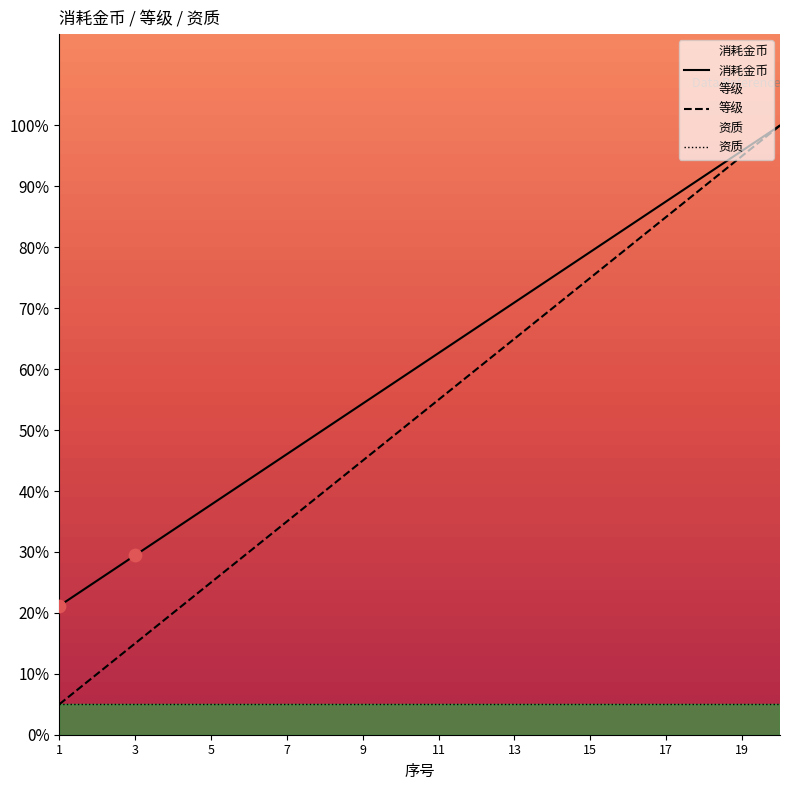

Which series reaches the maximum Y coordinate?

消耗金币